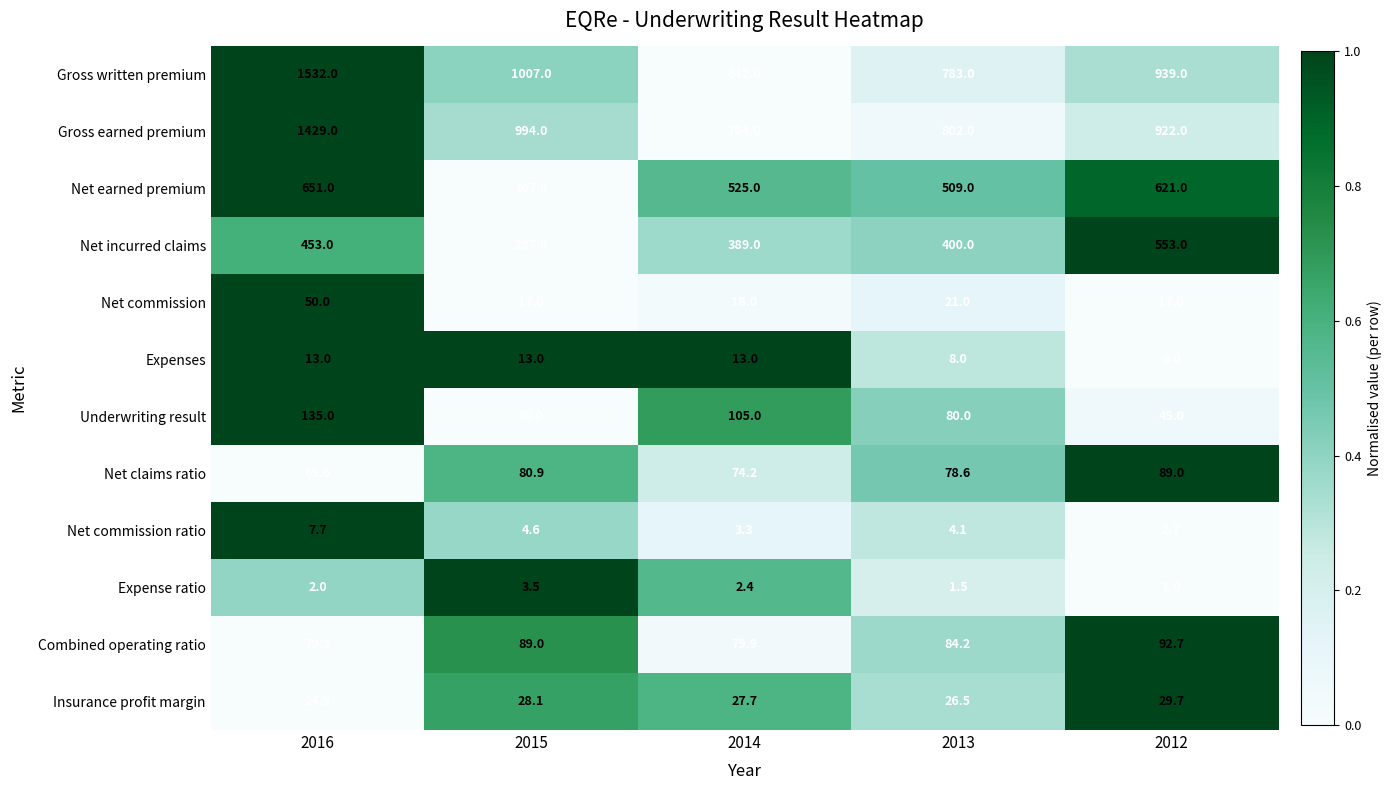

The Net incurred claims series shows 500.6 at 2015. True or false?

False